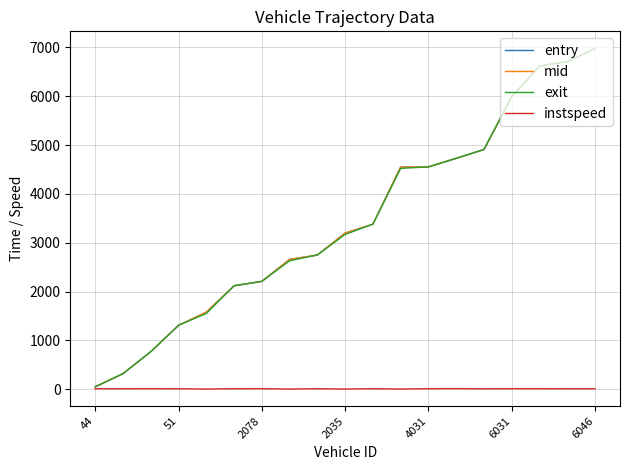

What is the average value of the entry series?

3440.7